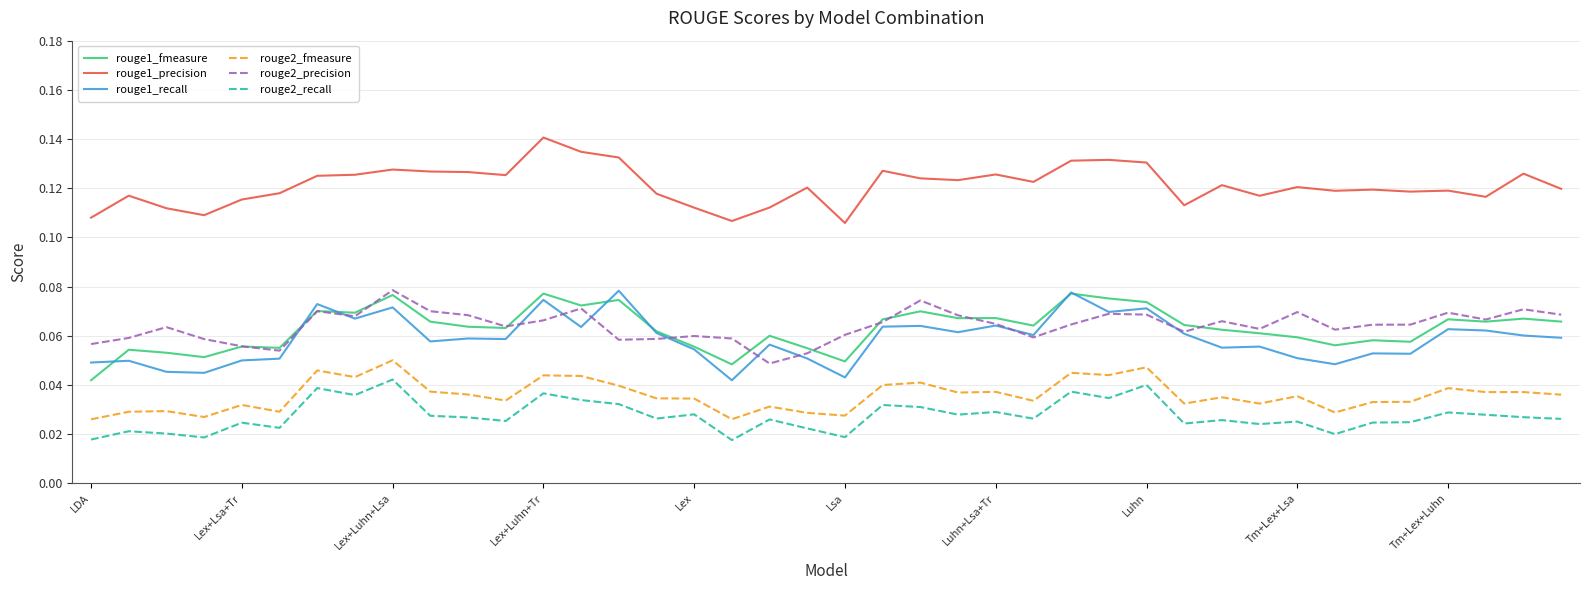

Which series has the largest total across all categories?

rouge1_precision